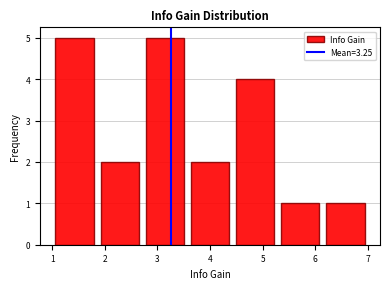

What is the height of the bar covering 3.6 to 4.4 on the x-axis? Neither the bar edges nor the heights are printed on the chart, so give them approximately, as read against the axes.

2